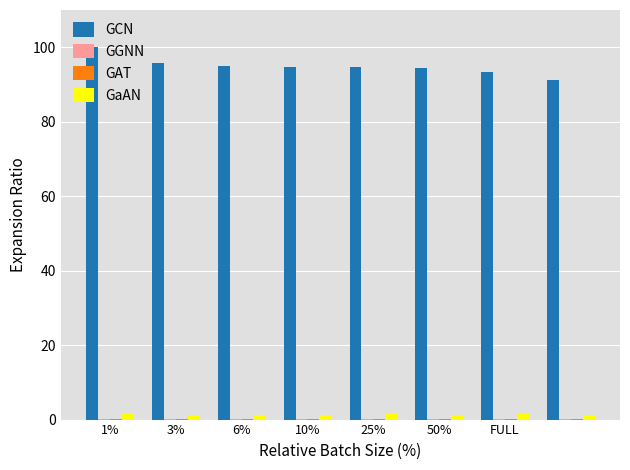

What is the sum of all GCN values?

759.1